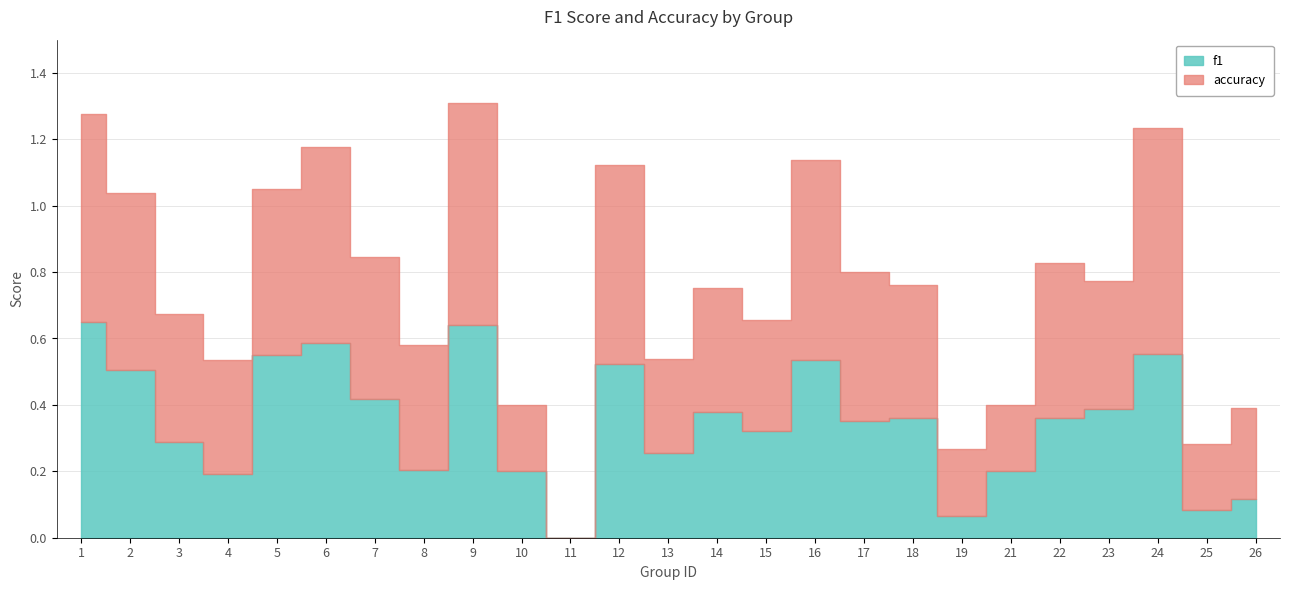

Does the chart have visible grid lines?

Yes